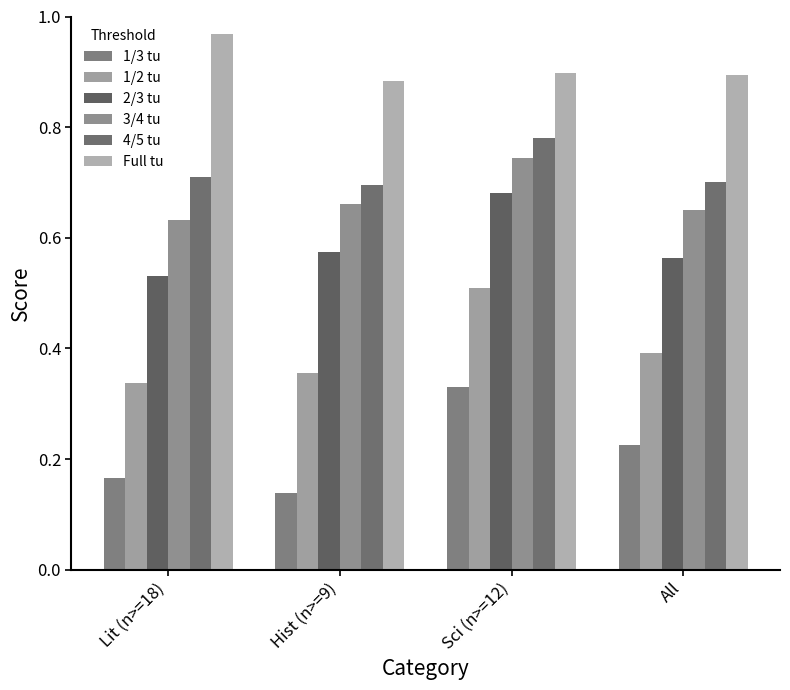

What position from the right is Sci (n>=12)?

2